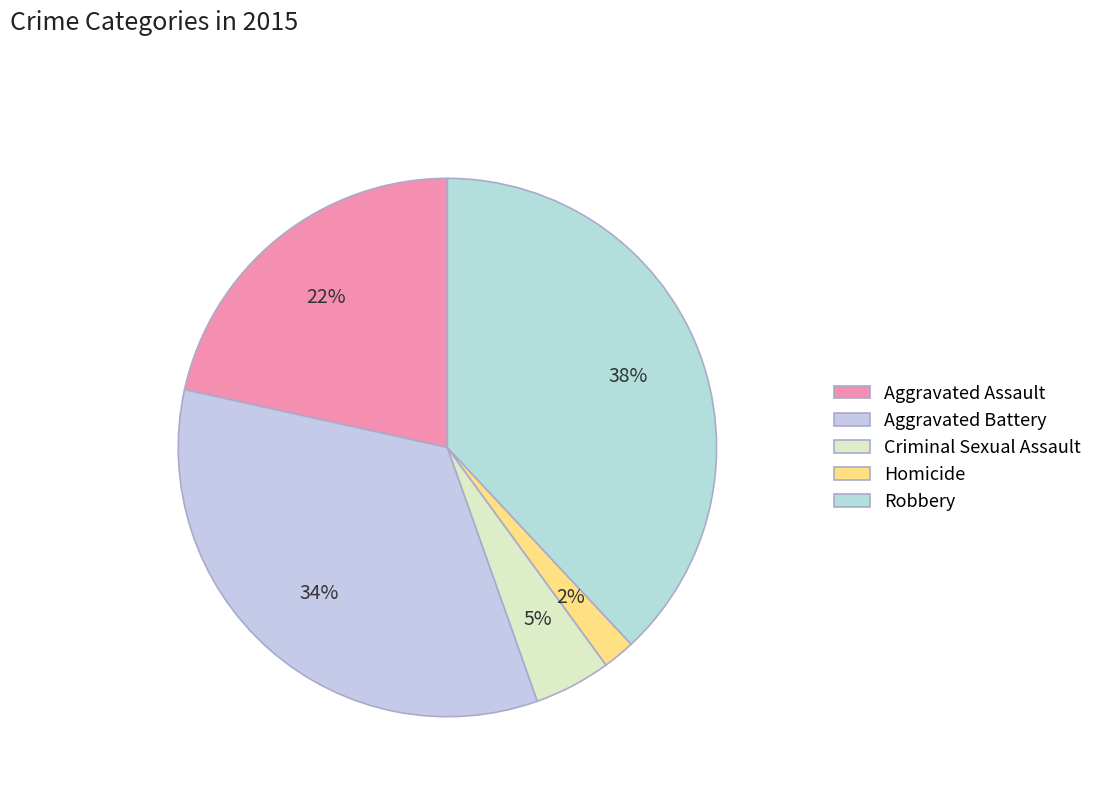

To the nearest percent, what is the average slice percentage?

20%